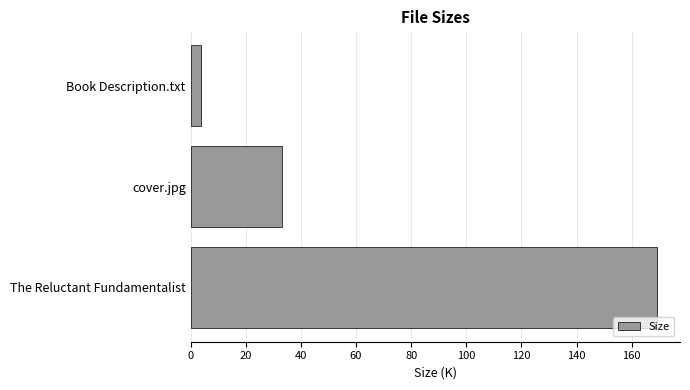

What value does the data have at The Reluctant Fundamentalist?

169.1